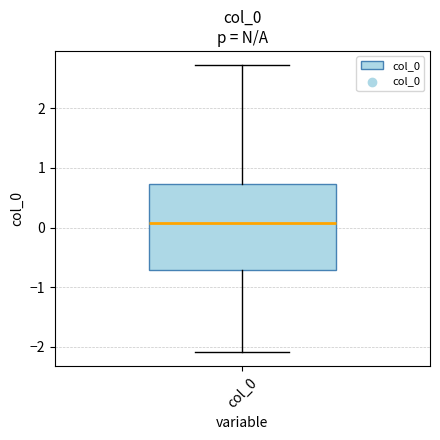

Where is the upper edge of the box for col_0 on the y-axis? The values are not printed on the chart, so give them approximately, as read against the axis.

0.7